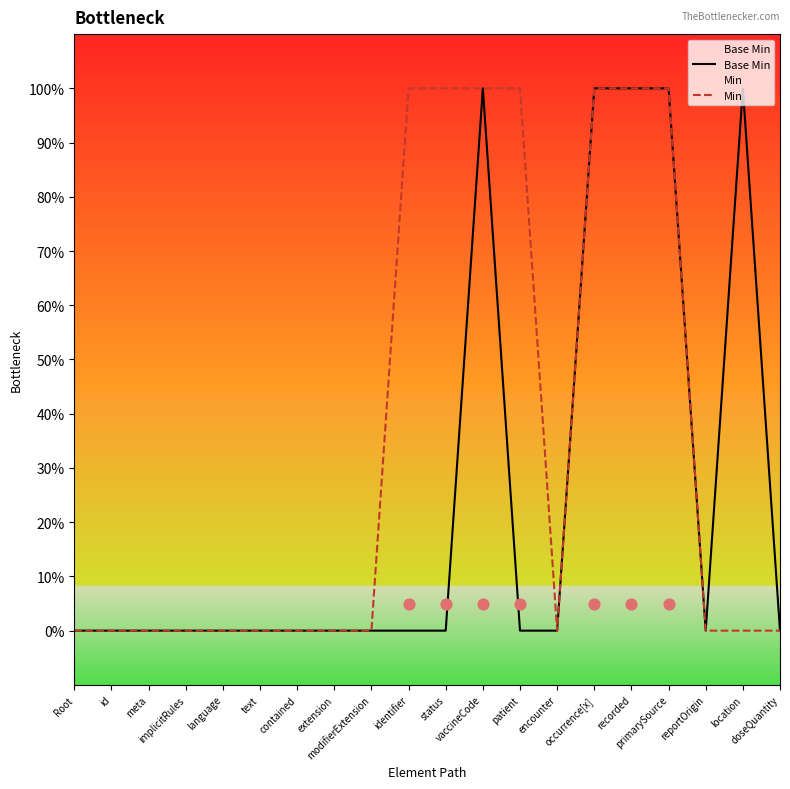

At which category is the sum across all series the highest?

vaccineCode